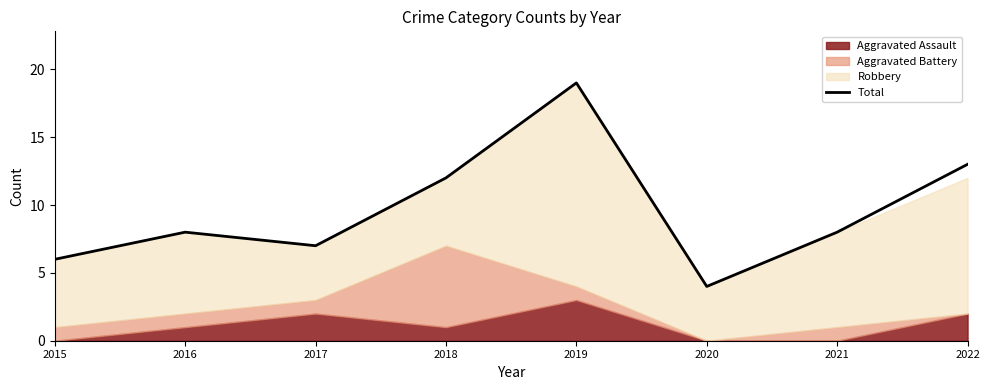

The value at 2021 is 8. True or false?

True